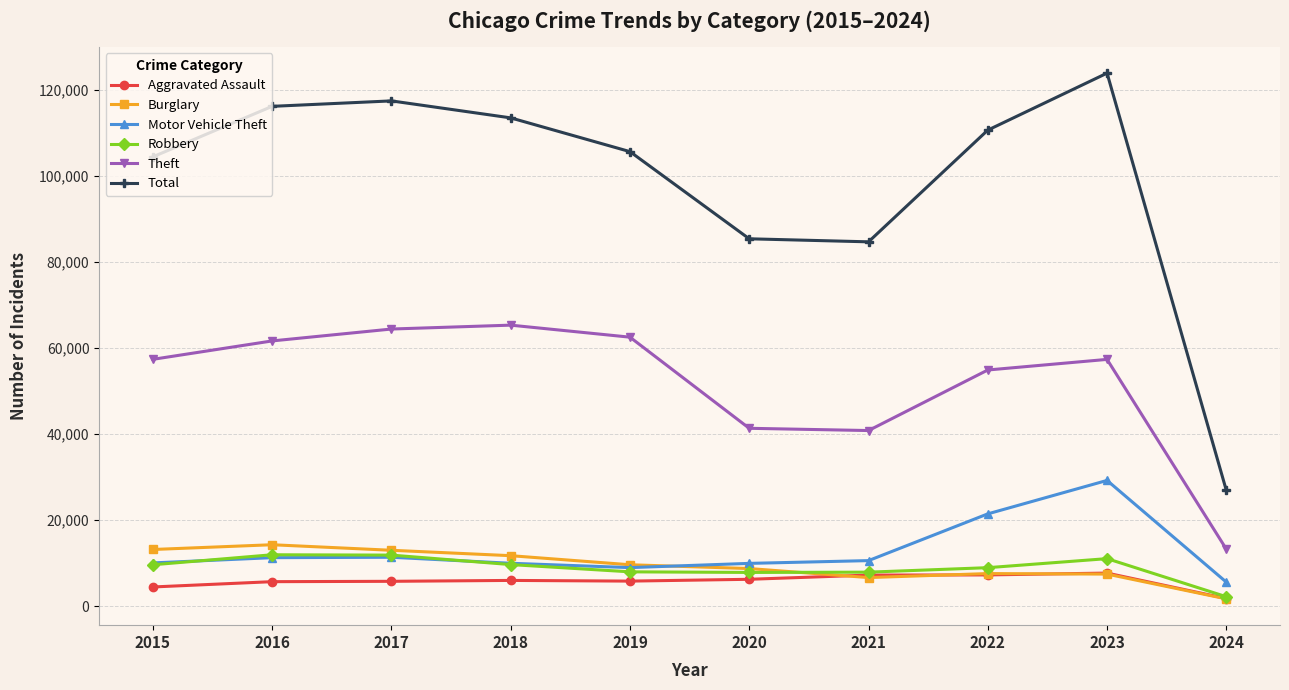

True or false: Motor Vehicle Theft and Burglary cross at least once.

True